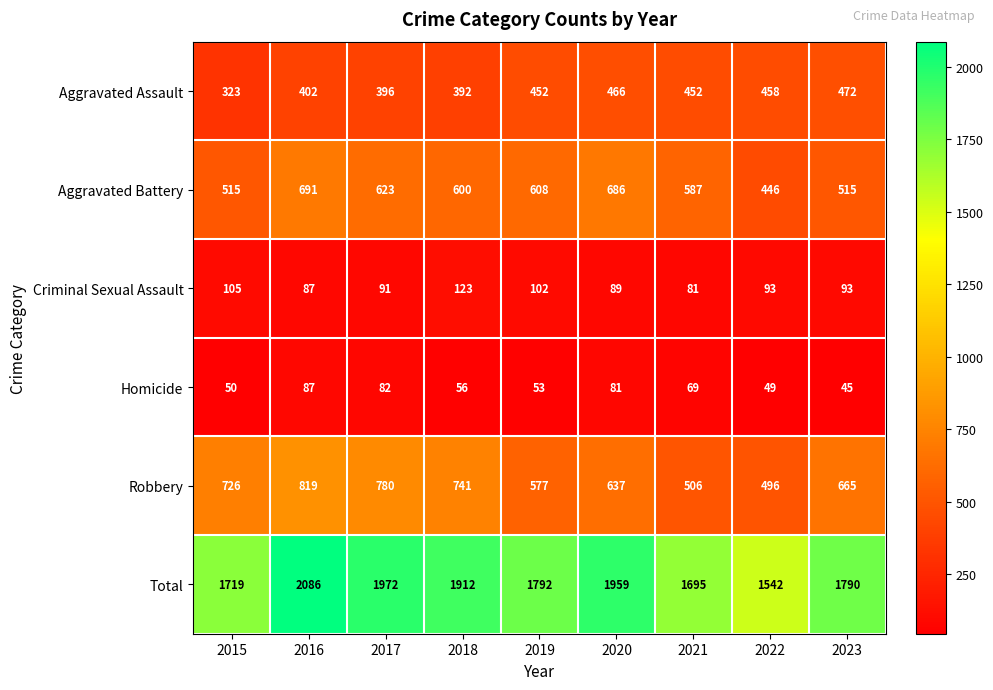

Rank the series at 2022 from lowest to highest value.

Homicide, Criminal Sexual Assault, Aggravated Battery, Aggravated Assault, Robbery, Total